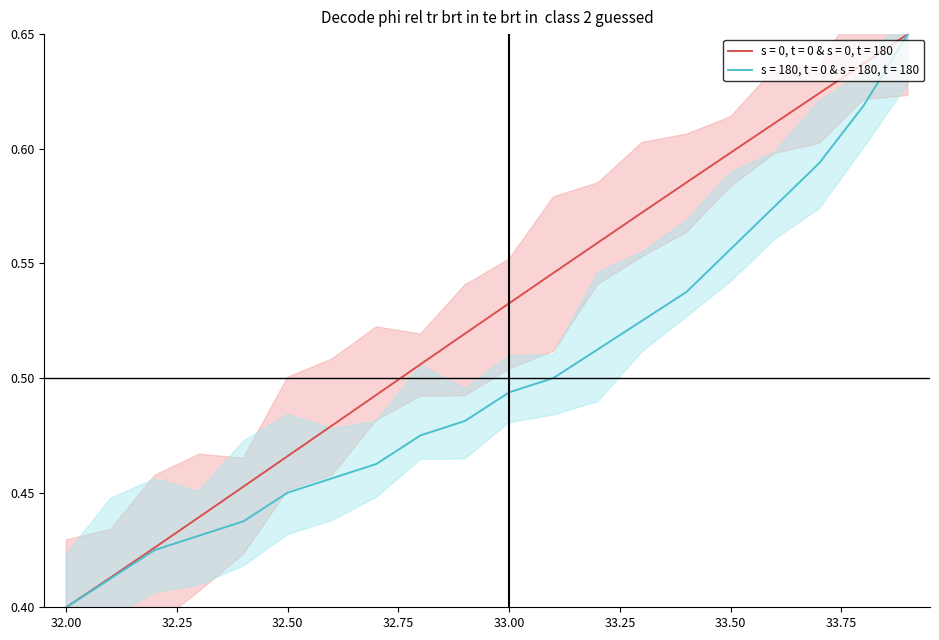

What is the sum of the X values at 33.5 and 32.2?

1.0